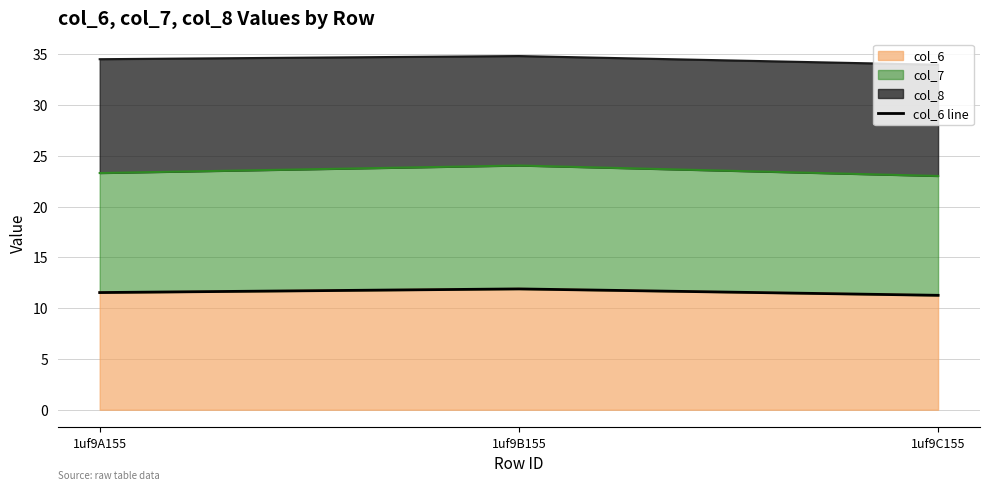

True or false: the data shows 11.5 at 1uf9A155.

True